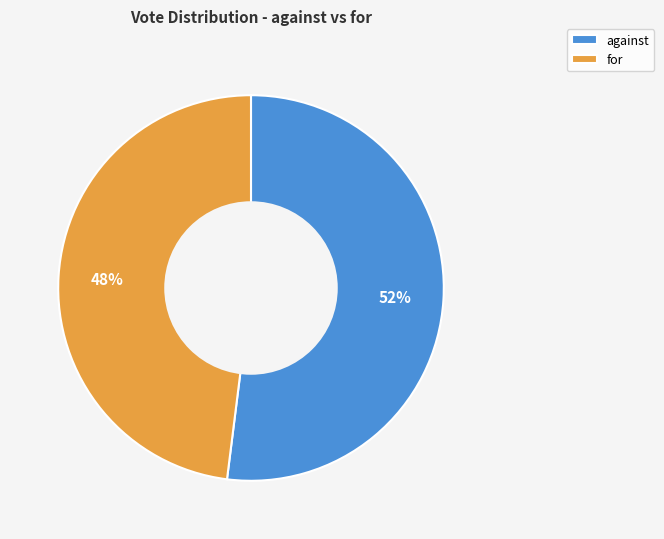

Is there a majority slice in this chart?

Yes